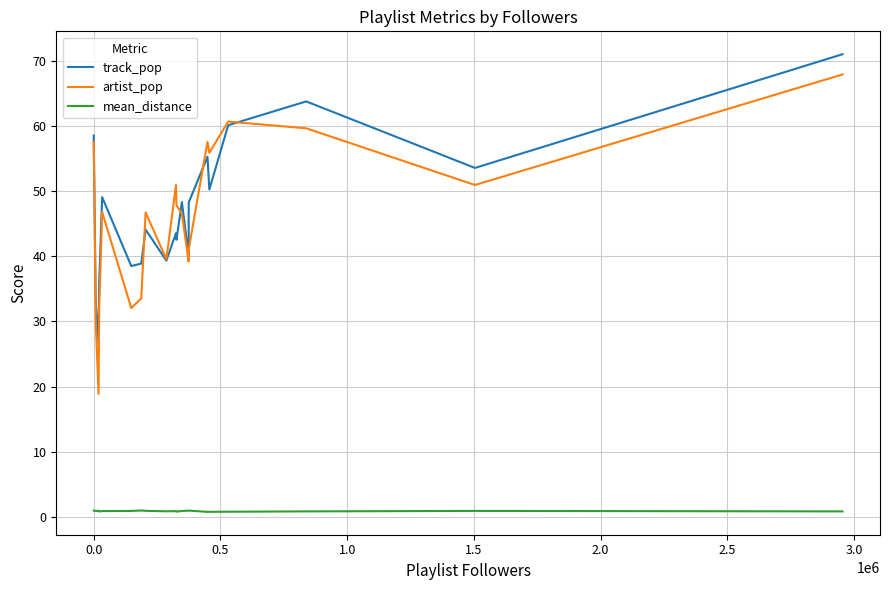

What is the greatest value displayed?

71.1